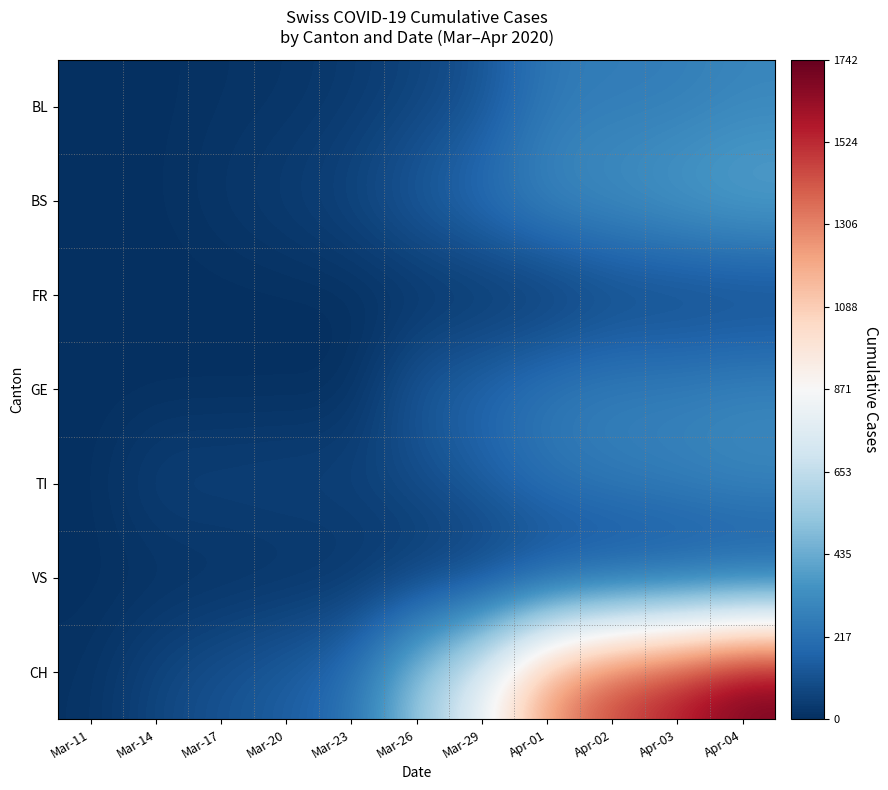

At how many categories does at least one series exceed 106?

9